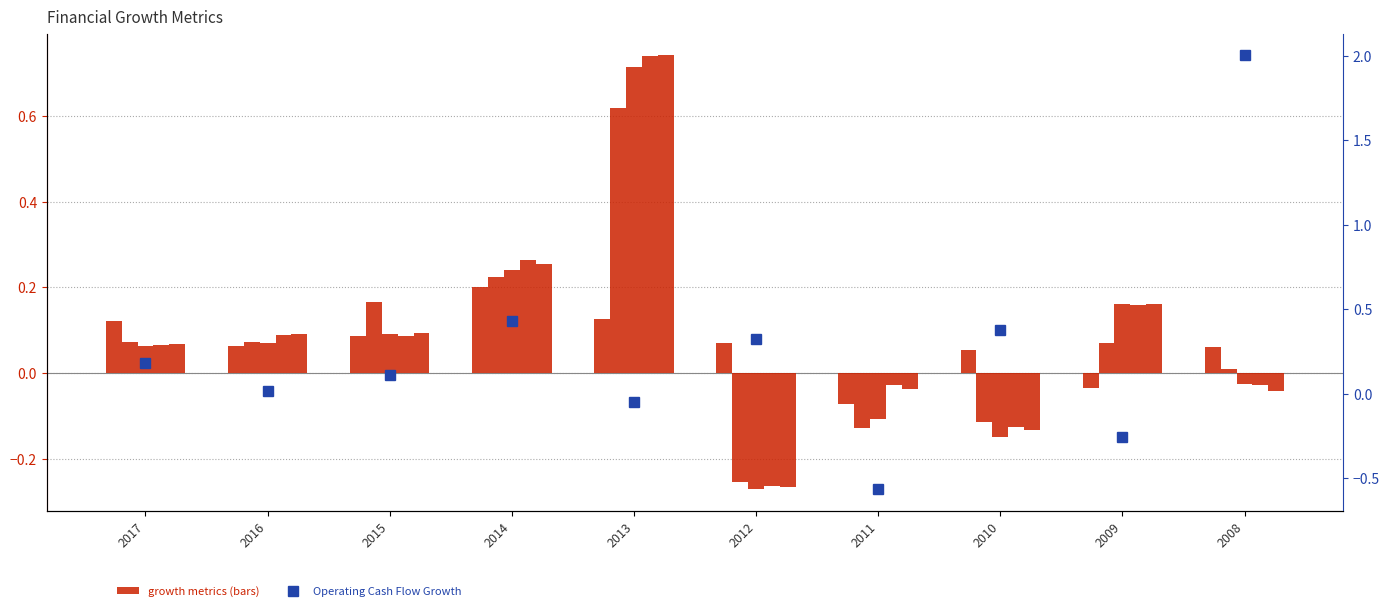

What is the total value across all series at 2012?

-0.7